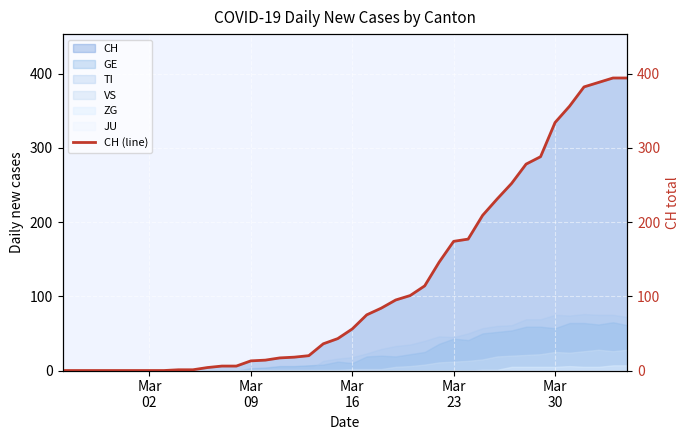

What is the value of the 13th point from the left?

6